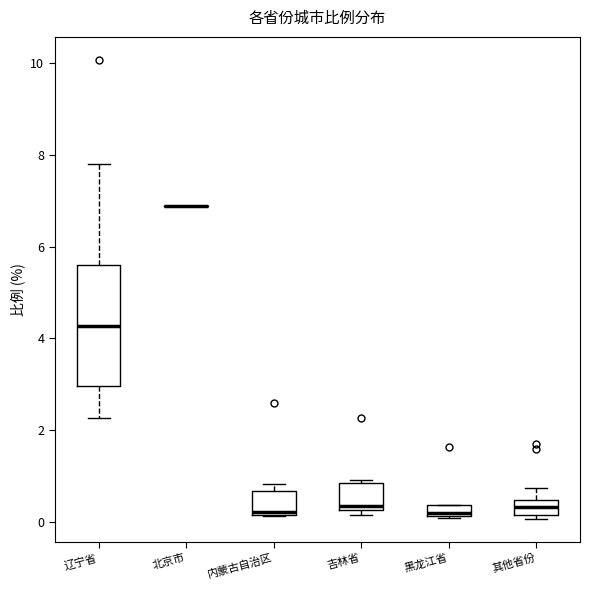

Where is the lower edge of the box for 内蒙古自治区 on the y-axis? The values are not printed on the chart, so give them approximately, as read against the axis.

0.2